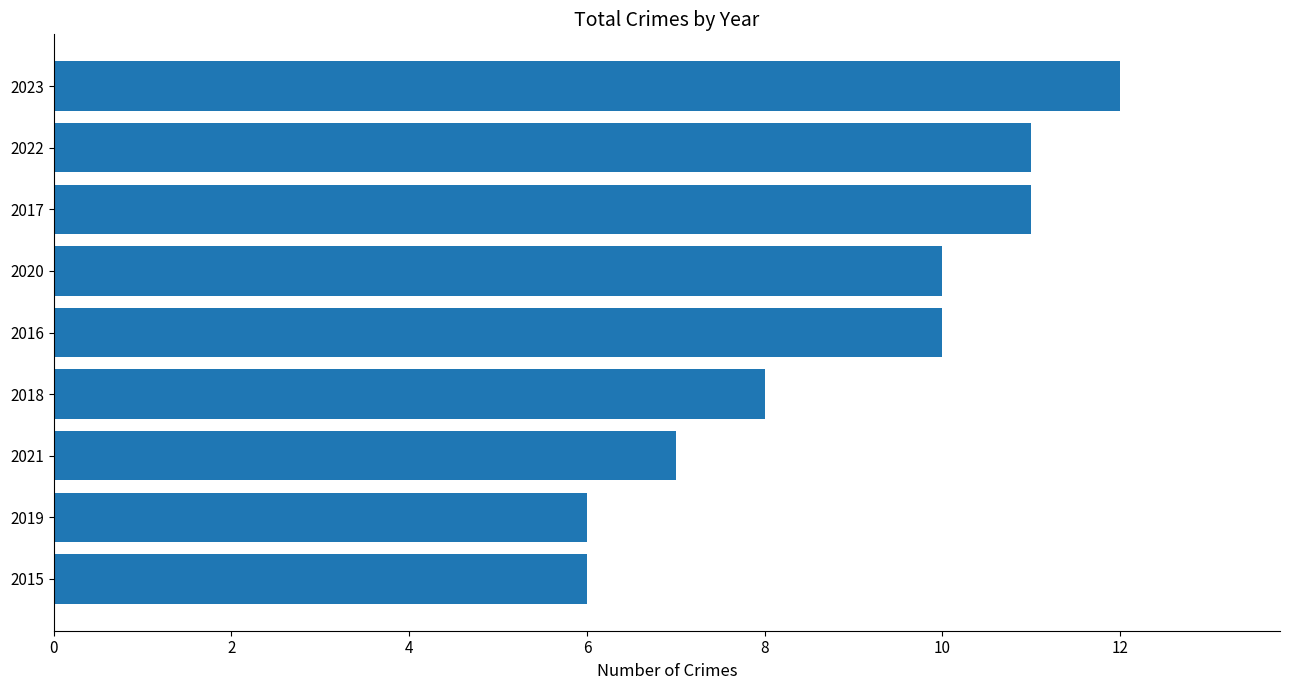

What is the difference between the second highest and minimum values?

5